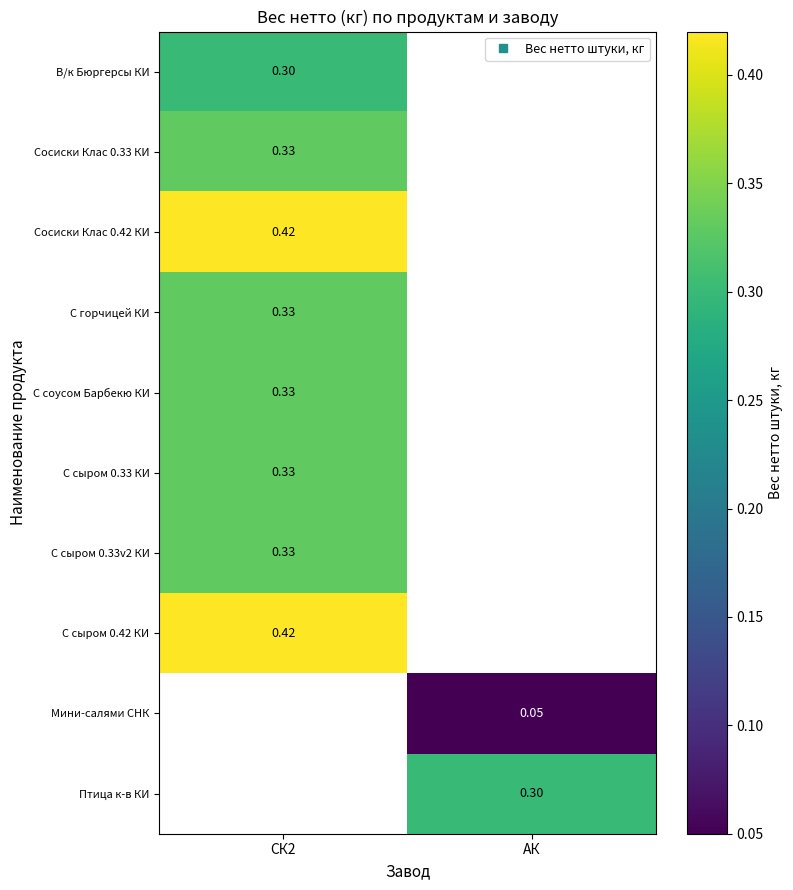

List the labels in order of С сыром 0.33v2 КИ value, smallest first.

СК2, АК